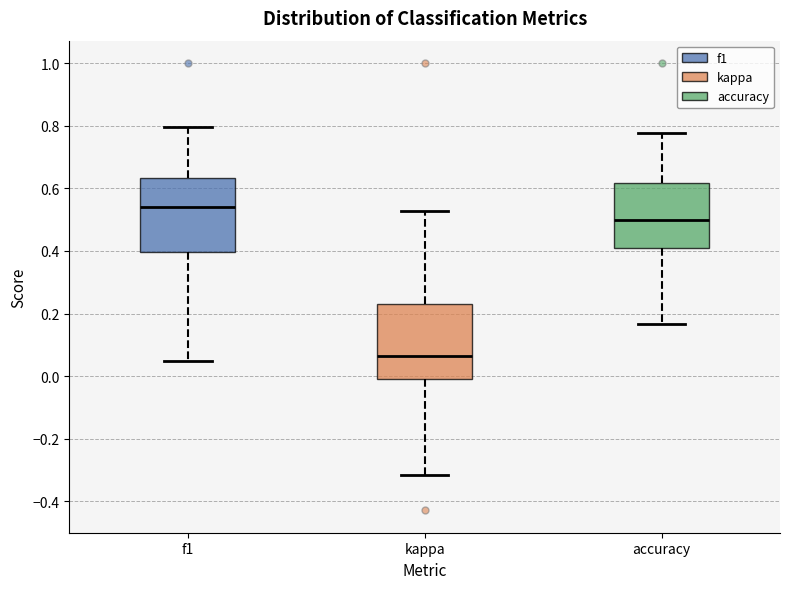

Where does the upper whisker of the box for f1 end on the y-axis? The values are not printed on the chart, so give them approximately, as read against the axis.

0.80